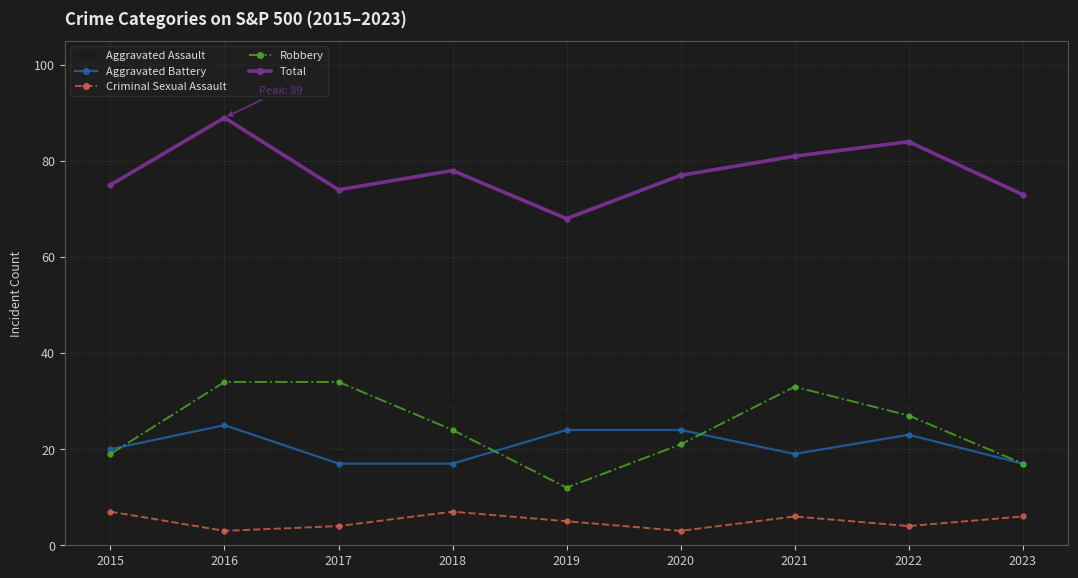

What is the maximum value shown in the chart?

89